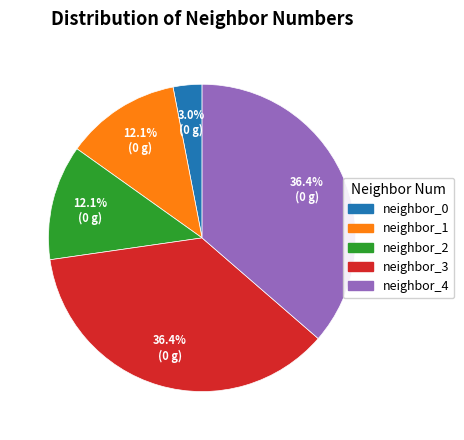

Which category has the smallest portion of the pie?

neighbor_0